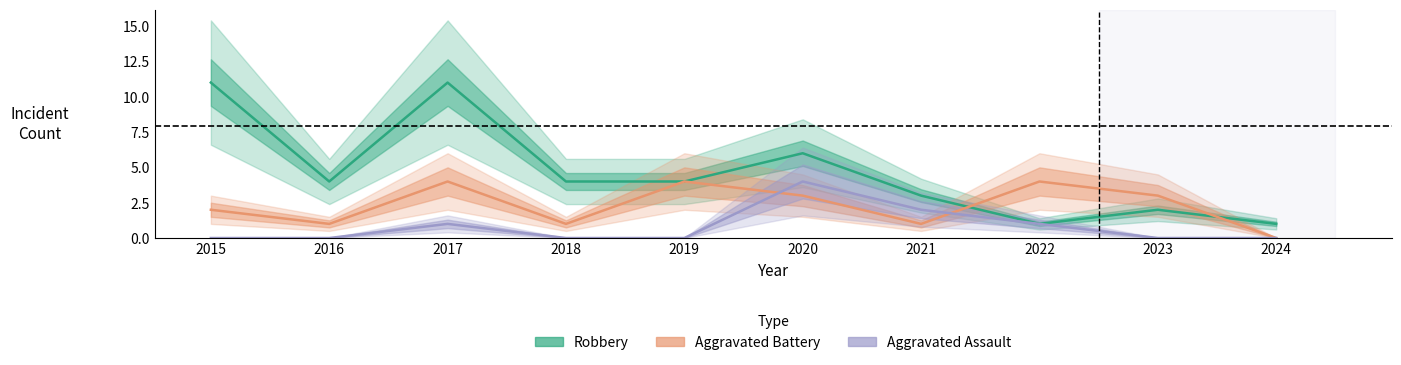

What is the average value of the Robbery series?

5